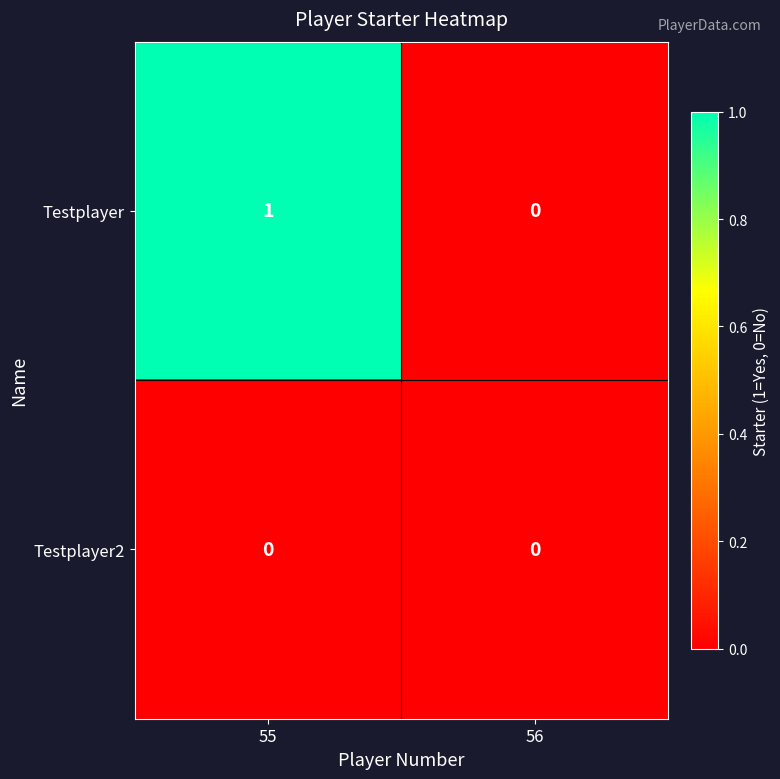

True or false: Testplayer has a value of 1 at 56.

False